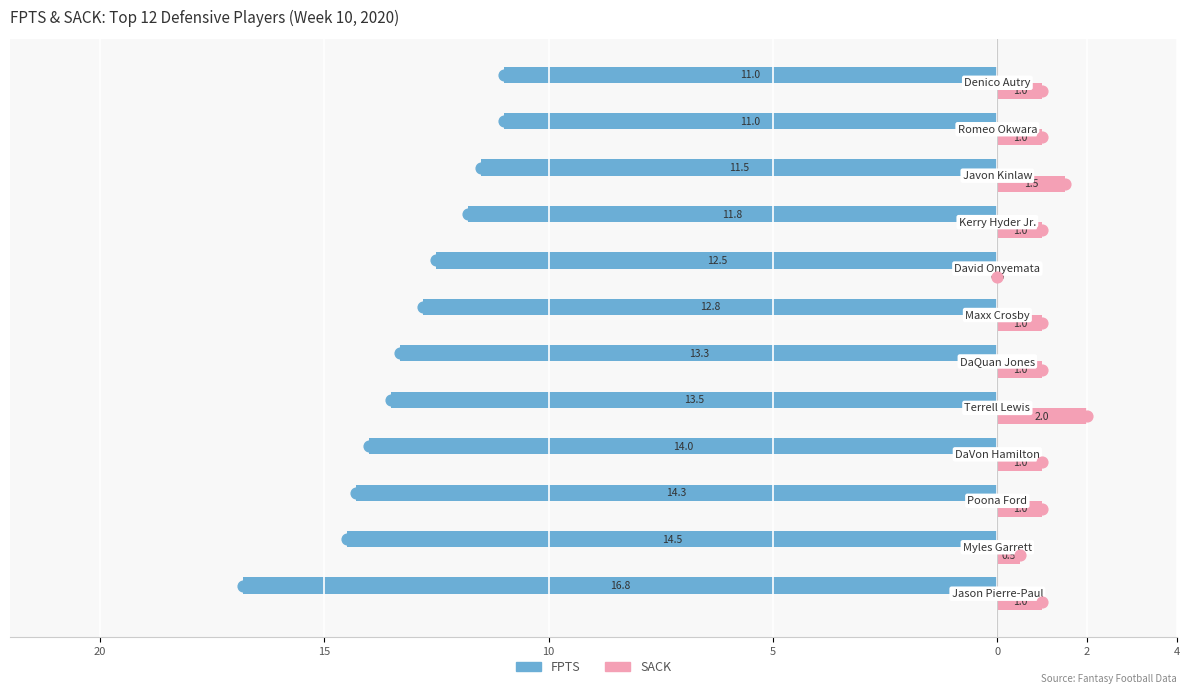

Which series reaches the maximum Y coordinate?

SACK